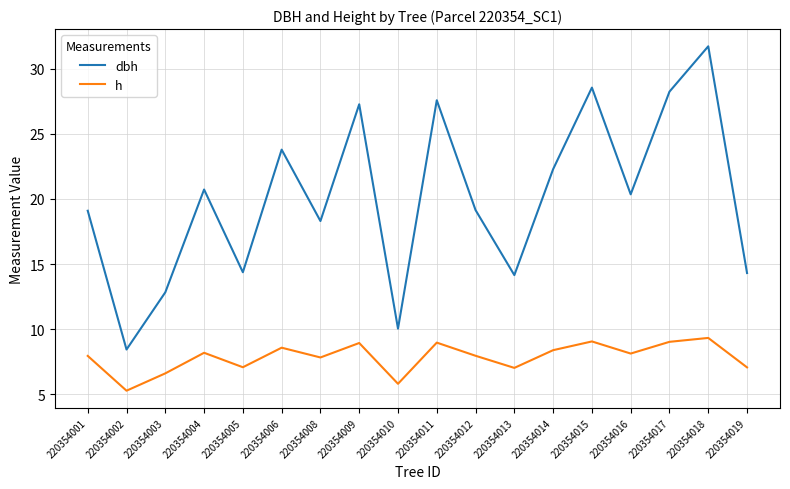

At which category does the chart reach its minimum across all series?

220354002